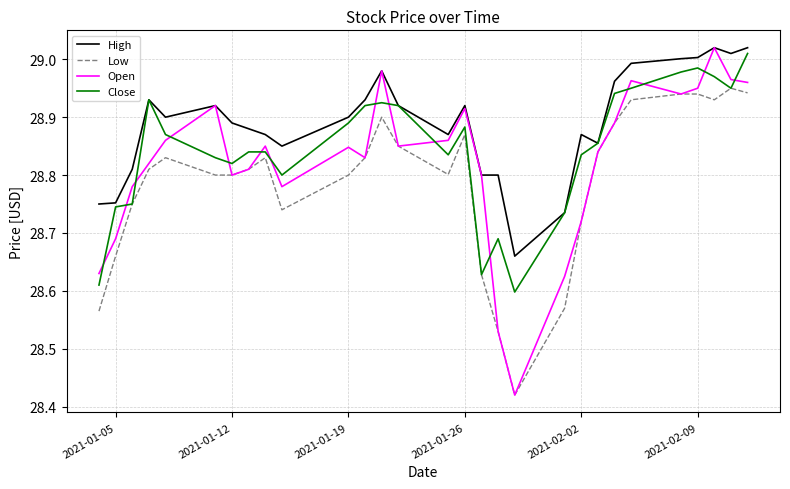

Which series has the largest total across all categories?

High